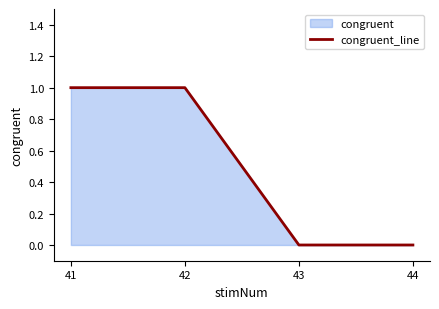

How many data points does each series have?

4